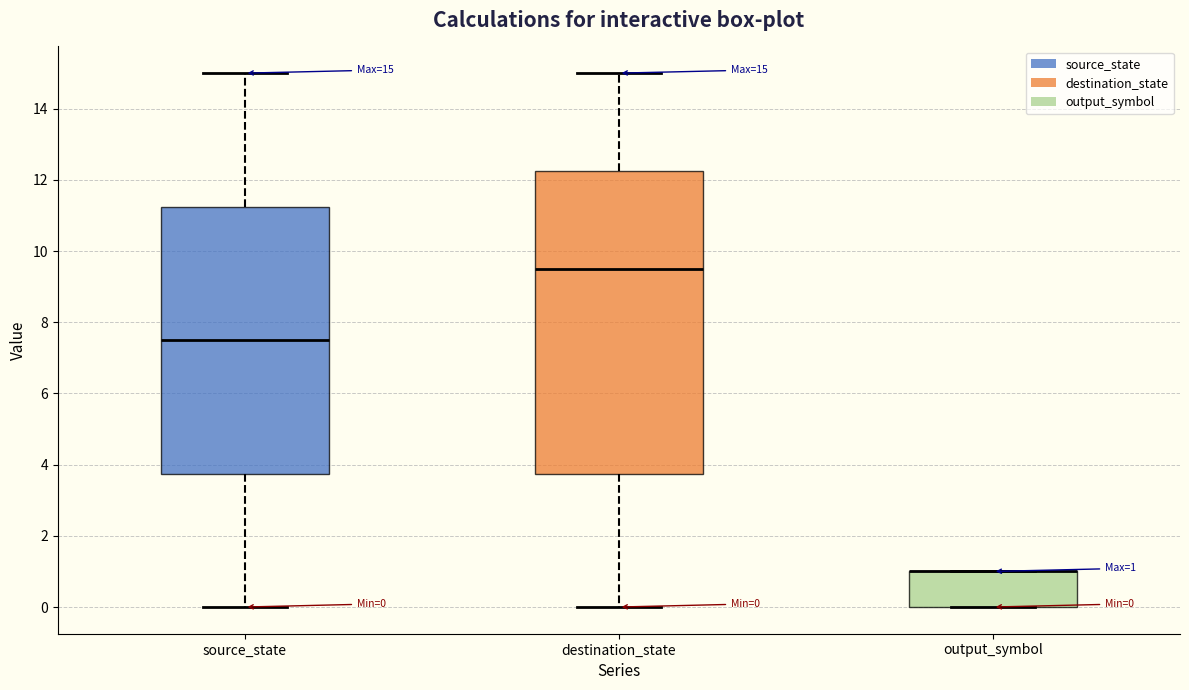

Comparing the boxes themselves (not the whiskers), which one is the tallest?

destination_state